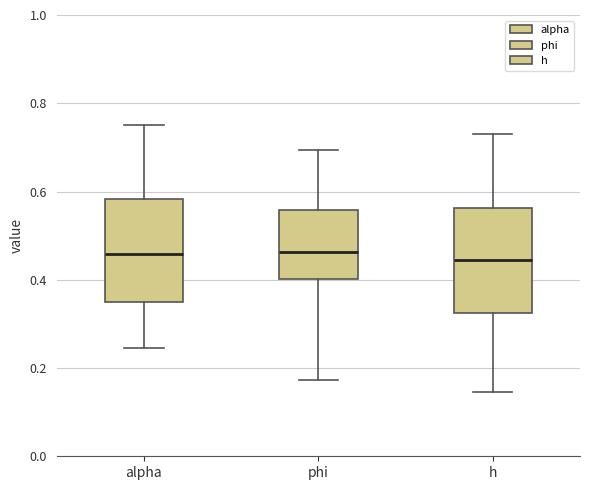

Reading left to right, read every box against the y-axis: the position of its median line, the range the box covers, and the ends of its whiskers. The values are not printed on the chart, so give them approximately, as read against the axis.

alpha: median 0.46, box 0.36 to 0.58, whiskers 0.24 to 0.76
phi: median 0.46, box 0.40 to 0.56, whiskers 0.18 to 0.70
h: median 0.44, box 0.32 to 0.56, whiskers 0.14 to 0.74